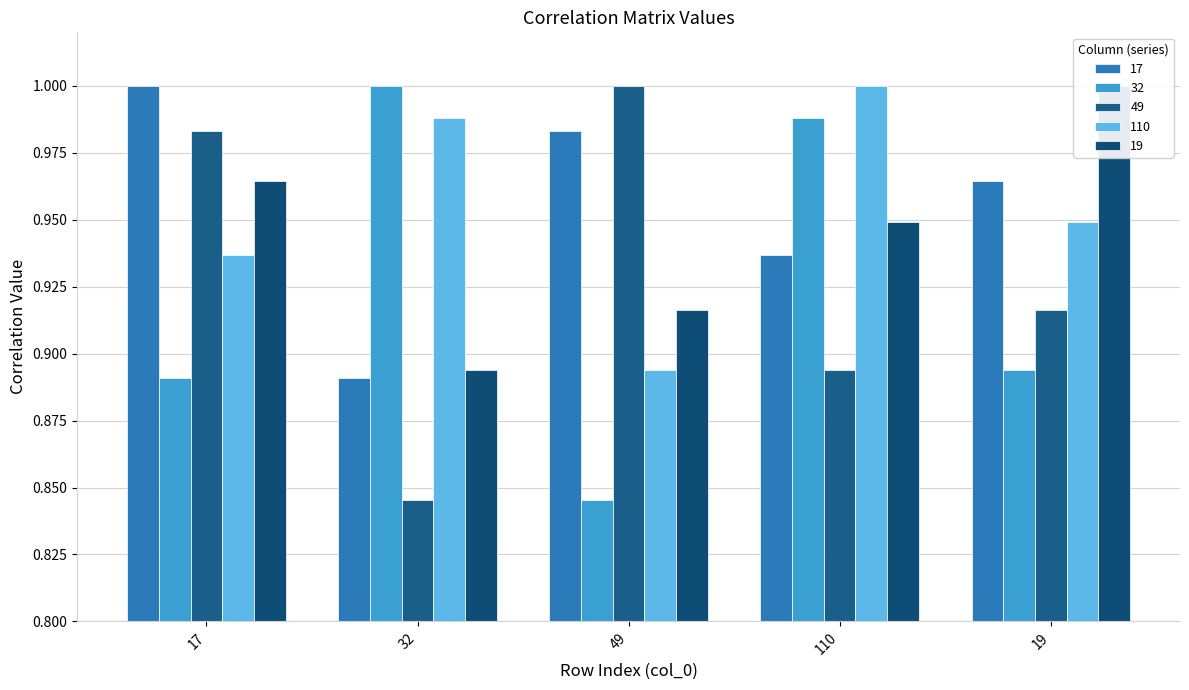

What is the highest value of the 110 series?

1.0